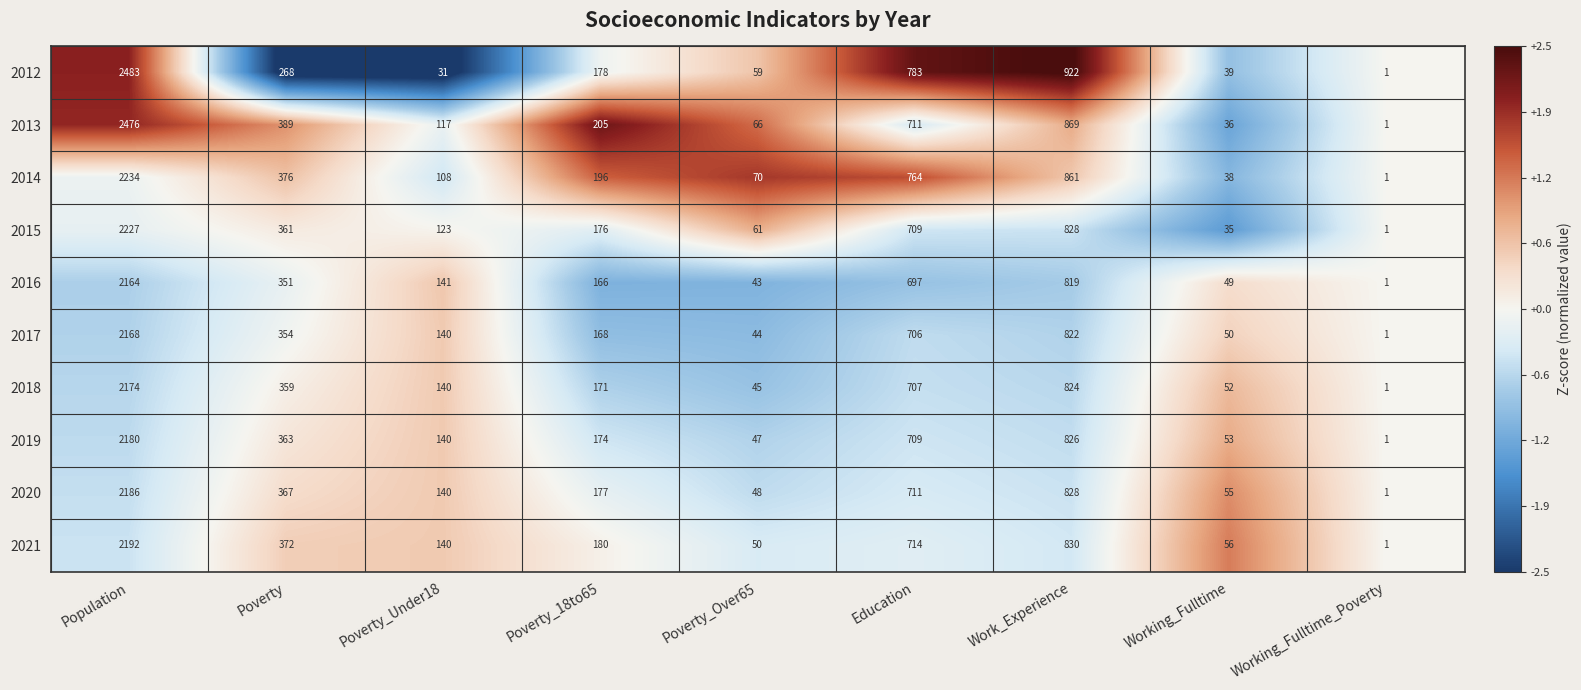

What is the average value of the 2015 series?

502